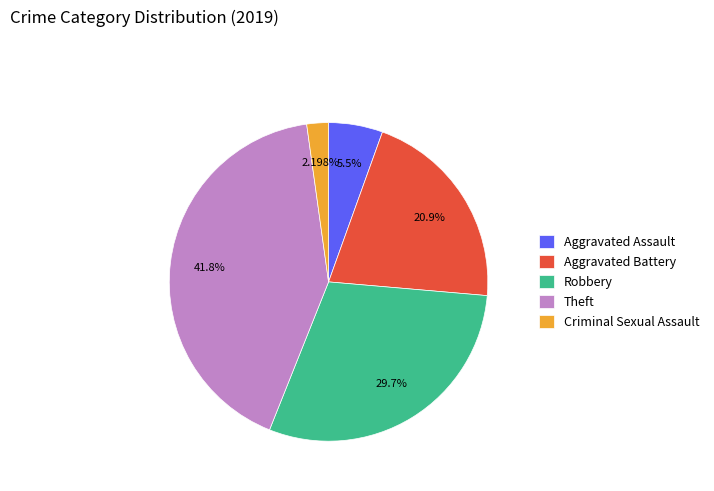

To the nearest percent, what is the difference between the Criminal Sexual Assault and Robbery slice percentages?

27%